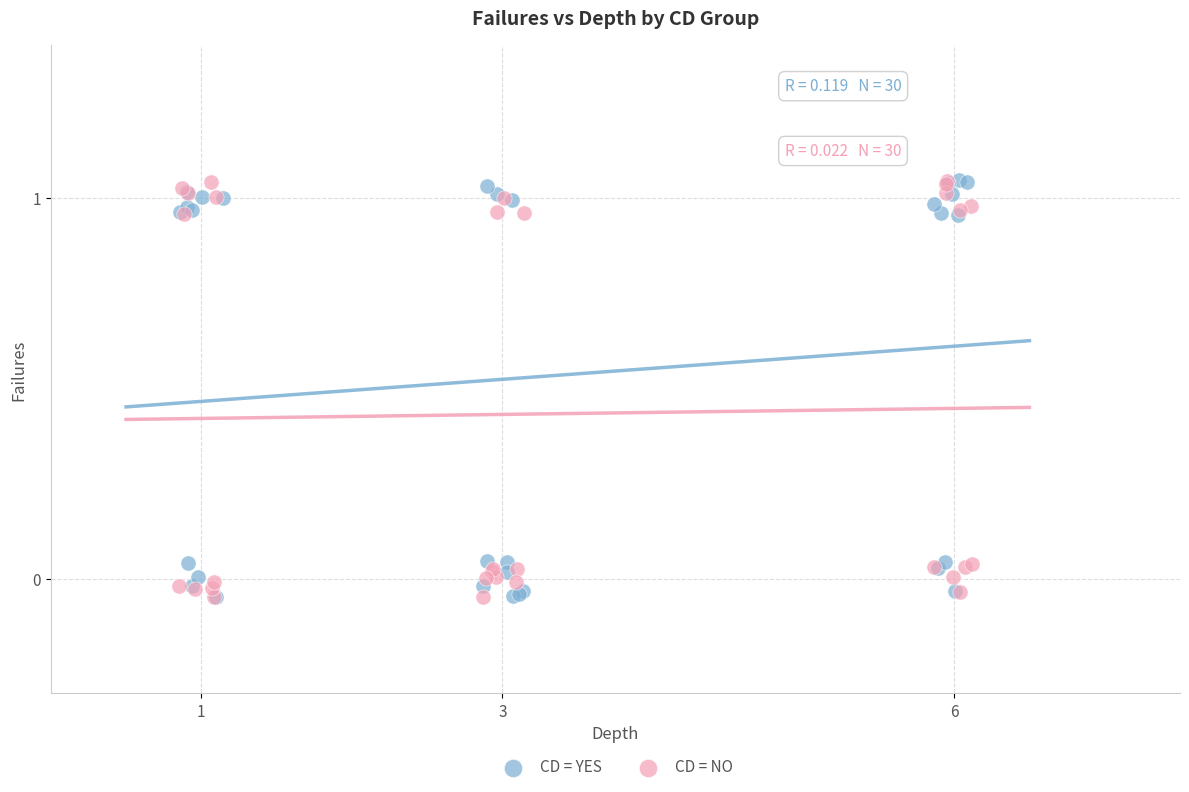

What are all the series names shown in the legend?

CD = YES, CD = NO